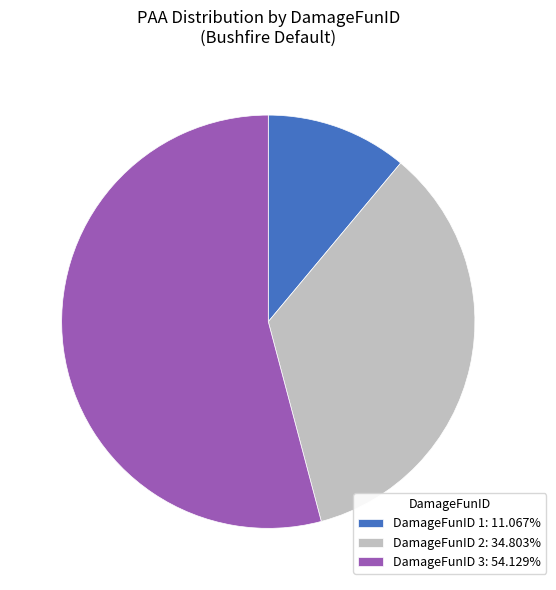

Approximately how many times larger is the value at DamageFunID 2: 34.803% compared to DamageFunID 1: 11.067%?

3.1